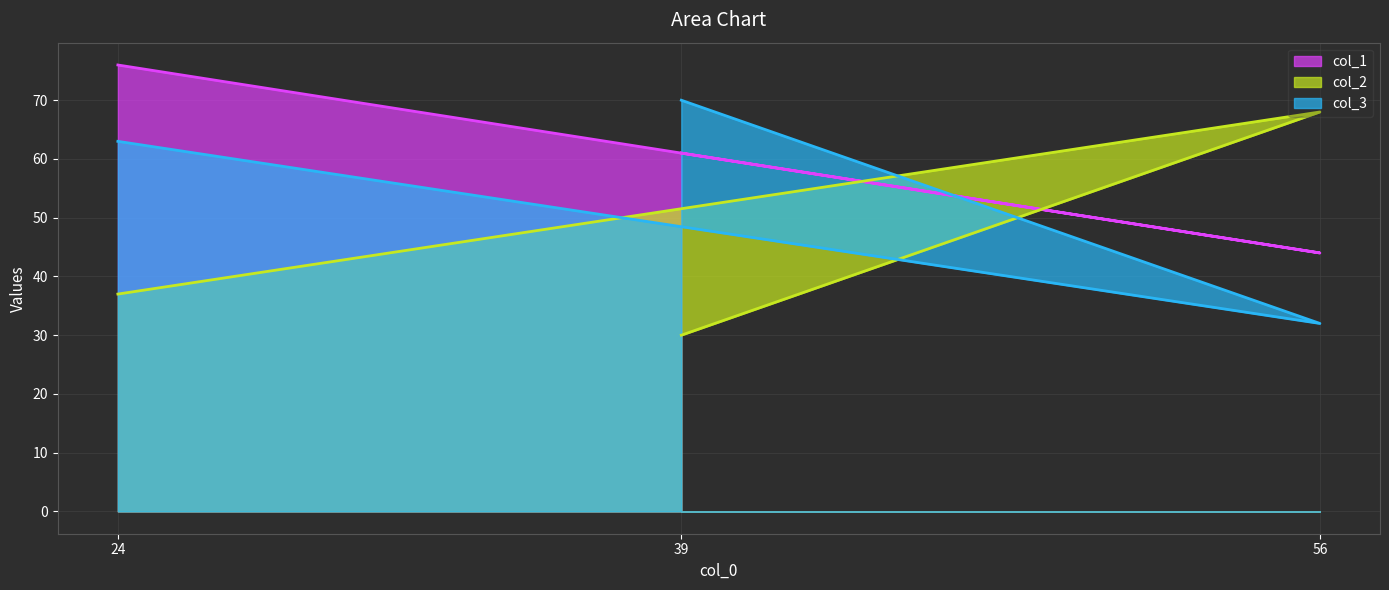

Between 56 and 39, which series saw the biggest shift?

col_2